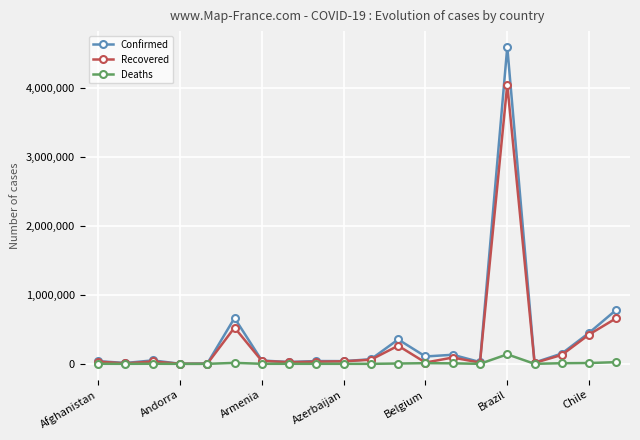

What is the greatest value displayed?

4591364